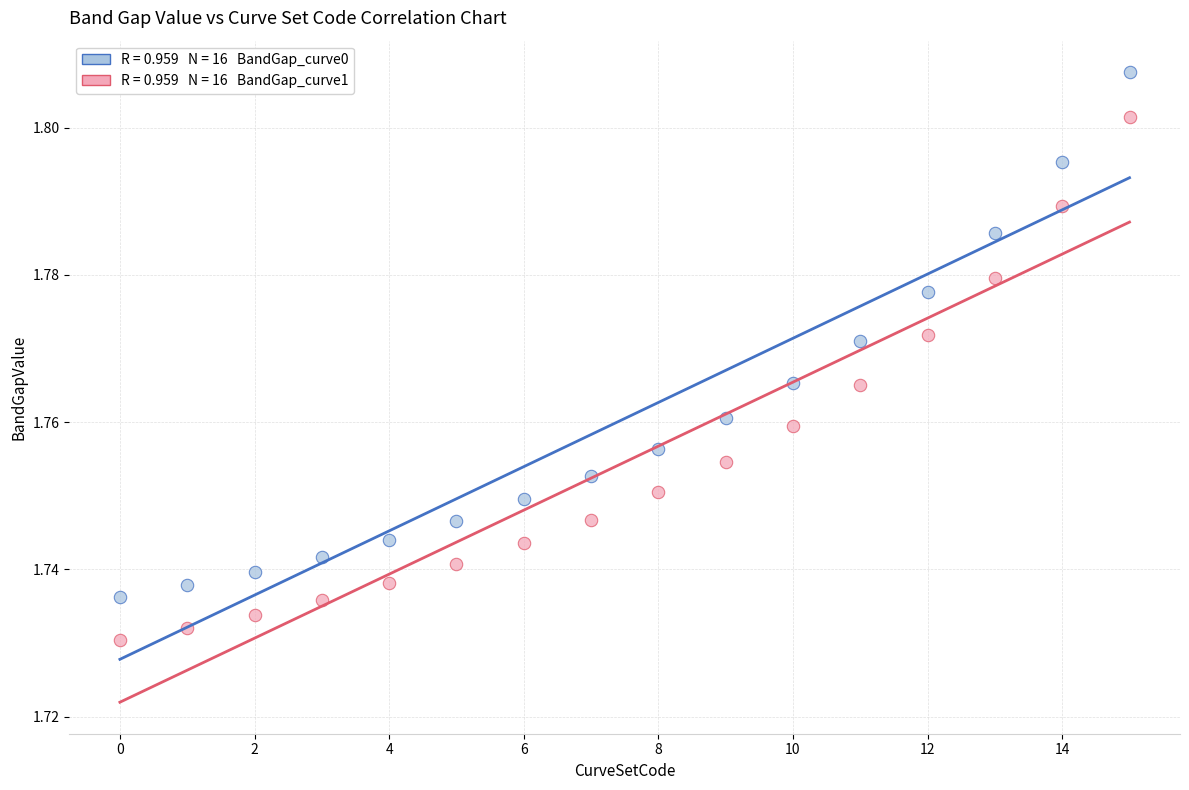

Count the number of points in this scatter plot.

32